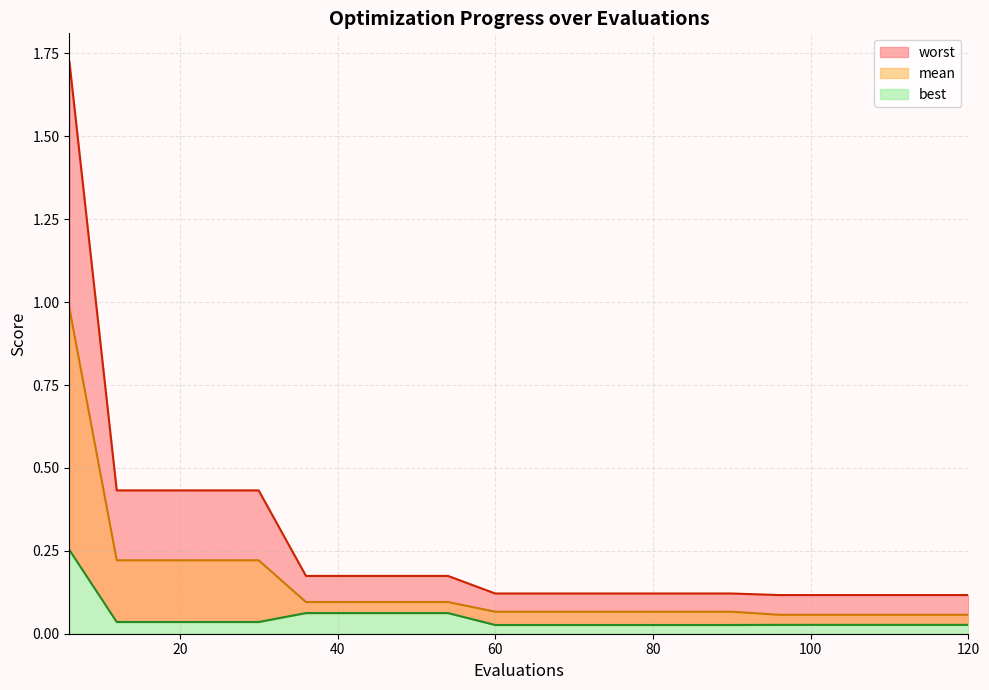

Rank the series by their maximum value, from highest to lowest.

worst, mean, best